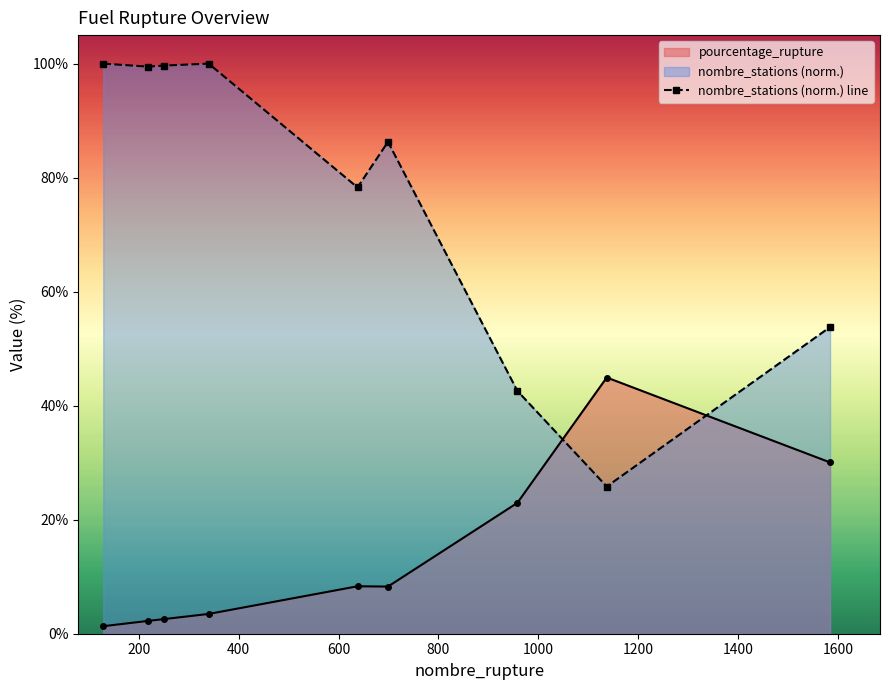

Which series has the largest range (max minus min)?

nombre_stations (norm.) line